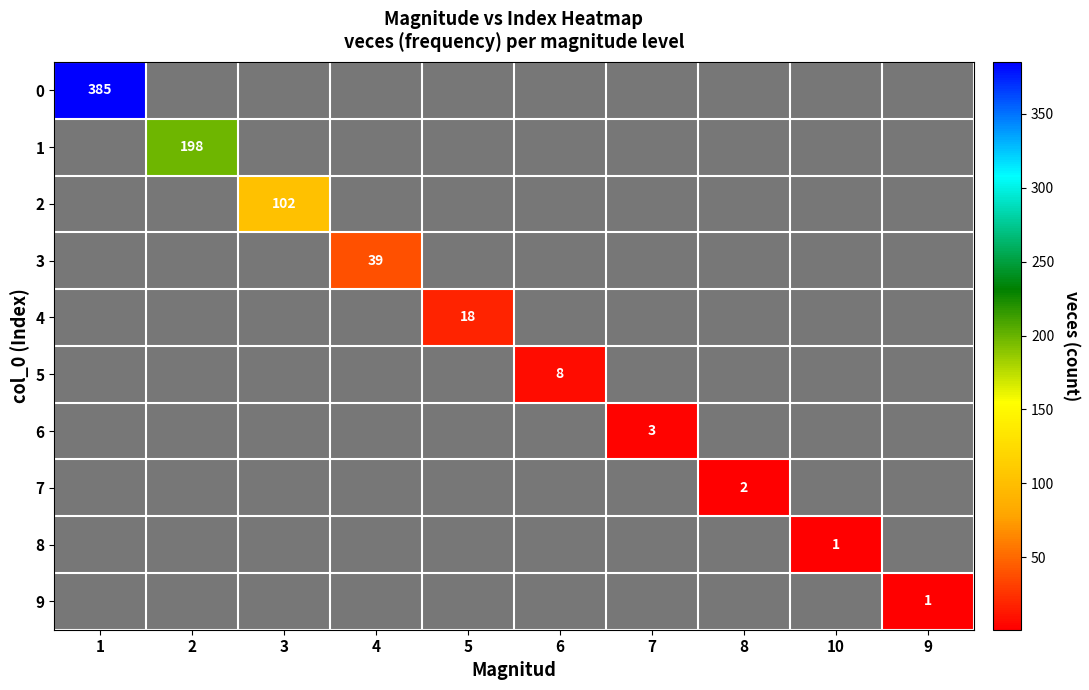

What is the difference between the highest and lowest values at 6?

8